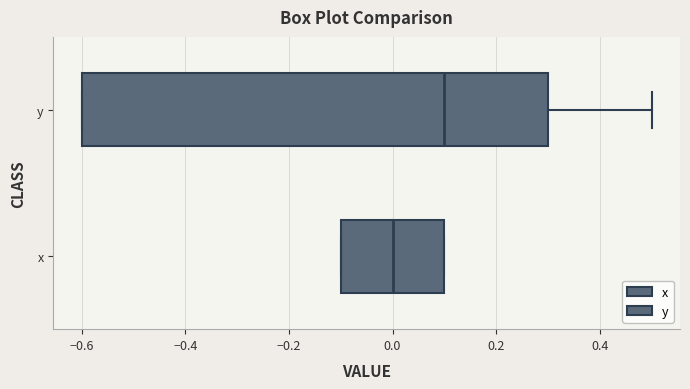

Where does the median line of the box for y sit on the x-axis? The values are not printed on the chart, so give them approximately, as read against the axis.

0.1